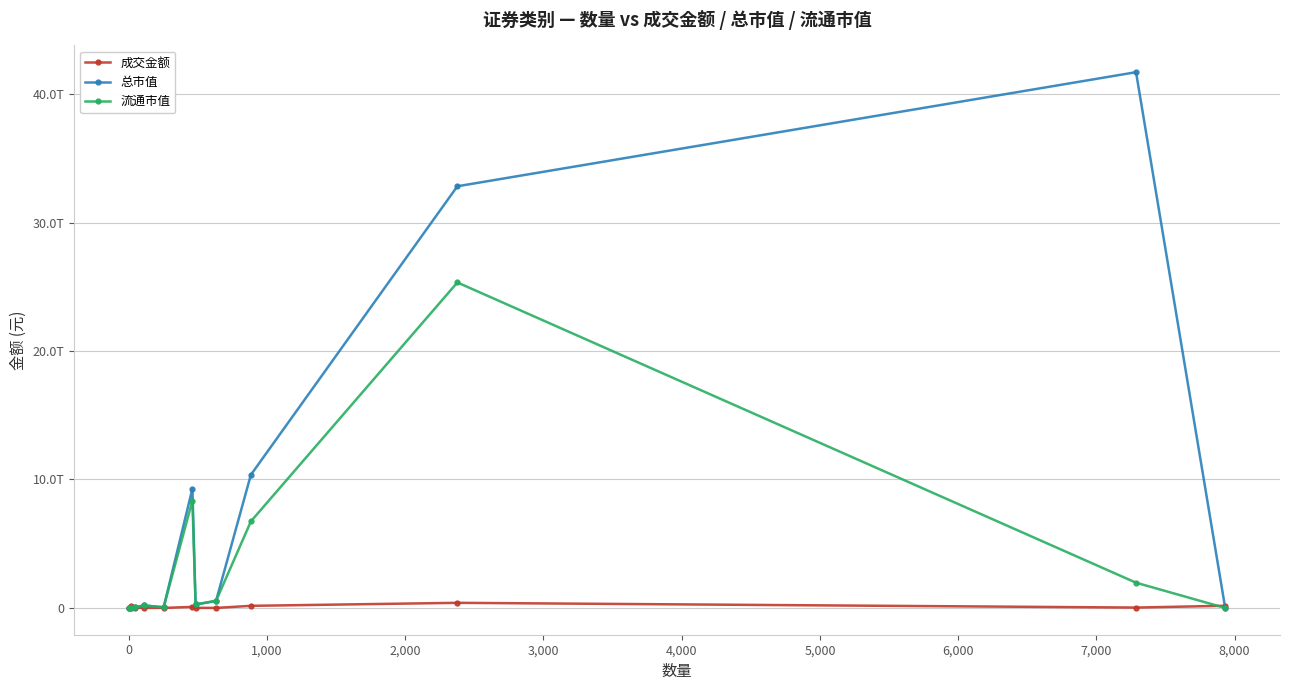

Does the chart have visible grid lines?

Yes